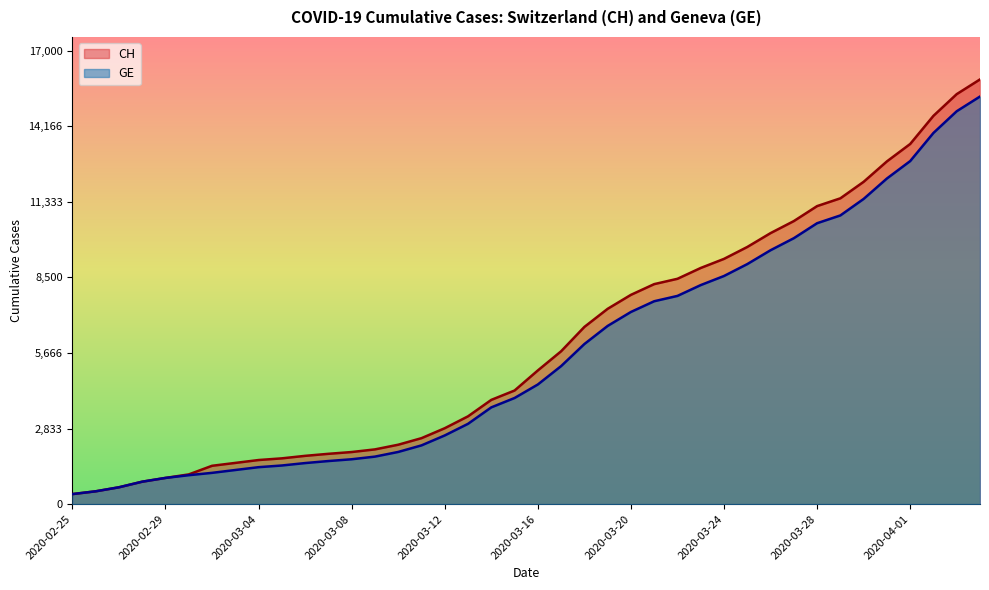

Reading left to right, extract all data points from this chart.

CH: 2020-02-25=375	2020-02-26=479	2020-02-27=630	2020-02-28=840	2020-02-29=981	2020-03-01=1113	2020-03-02=1436	2020-03-03=1544	2020-03-04=1652	2020-03-05=1715	2020-03-06=1809	2020-03-07=1885	2020-03-08=1952	2020-03-09=2051	2020-03-10=2226	2020-03-11=2472	2020-03-12=2845	2020-03-13=3291	2020-03-14=3908	2020-03-15=4259	2020-03-16=5012	2020-03-17=5731	2020-03-18=6644	2020-03-19=7323	2020-03-20=7847	2020-03-21=8249	2020-03-22=8449	2020-03-23=8855	2020-03-24=9196	2020-03-25=9642	2020-03-26=10162	2020-03-27=10613	2020-03-28=11175	2020-03-29=11467	2020-03-30=12086	2020-03-31=12852	2020-04-01=13505	2020-04-02=14561	2020-04-03=15375	2020-04-04=15926
GE: 2020-02-25=375	2020-02-26=479	2020-02-27=630	2020-02-28=840	2020-02-29=981	2020-03-01=1083	2020-03-02=1171	2020-03-03=1278	2020-03-04=1384	2020-03-05=1447	2020-03-06=1538	2020-03-07=1614	2020-03-08=1681	2020-03-09=1780	2020-03-10=1955	2020-03-11=2201	2020-03-12=2574	2020-03-13=3010	2020-03-14=3627	2020-03-15=3978	2020-03-16=4485	2020-03-17=5174	2020-03-18=6002	2020-03-19=6681	2020-03-20=7205	2020-03-21=7607	2020-03-22=7807	2020-03-23=8213	2020-03-24=8554	2020-03-25=9000	2020-03-26=9520	2020-03-27=9971	2020-03-28=10533	2020-03-29=10825	2020-03-30=11444	2020-03-31=12210	2020-04-01=12863	2020-04-02=13919	2020-04-03=14733	2020-04-04=15284